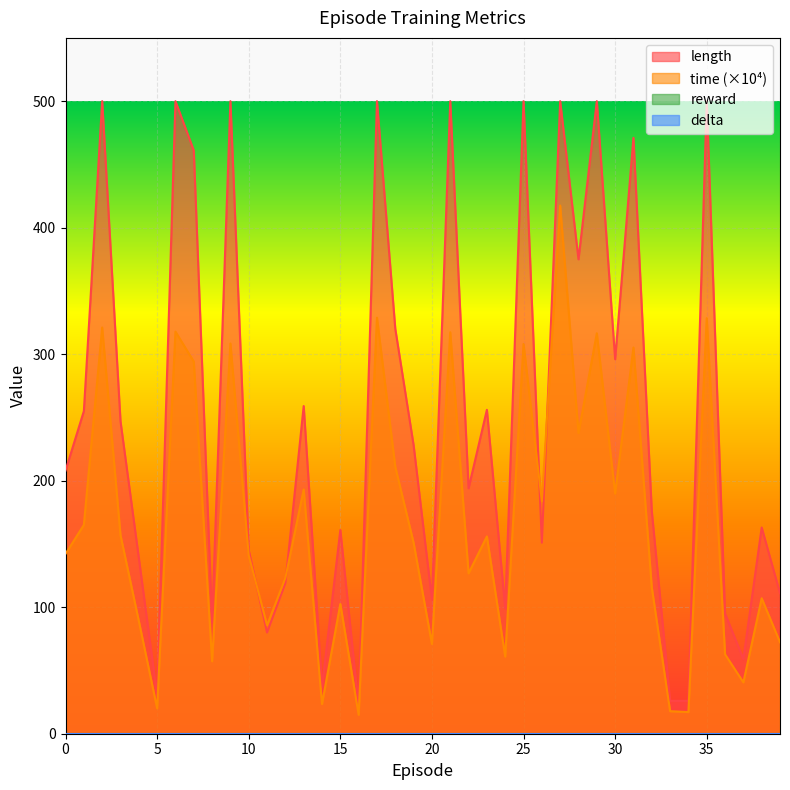

What is the maximum value for length?

500.0